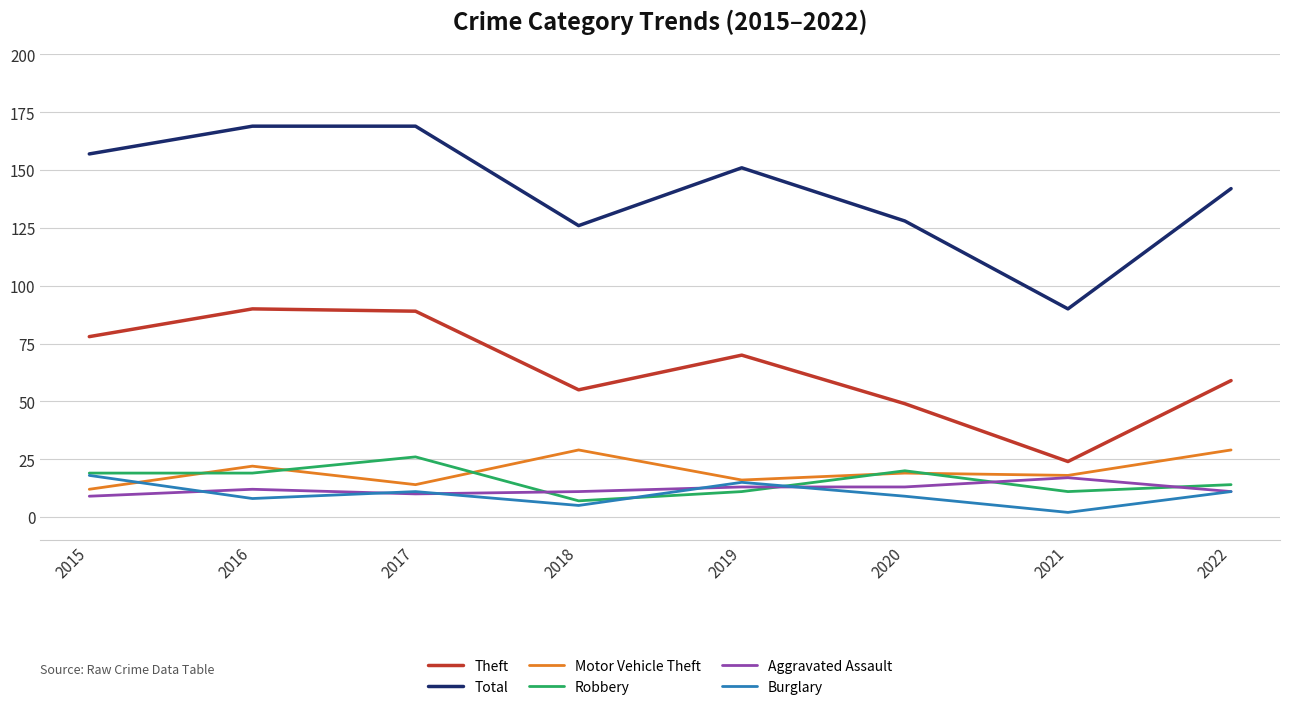

Between which two adjacent categories do Robbery and Motor Vehicle Theft first intersect?

2015 and 2016